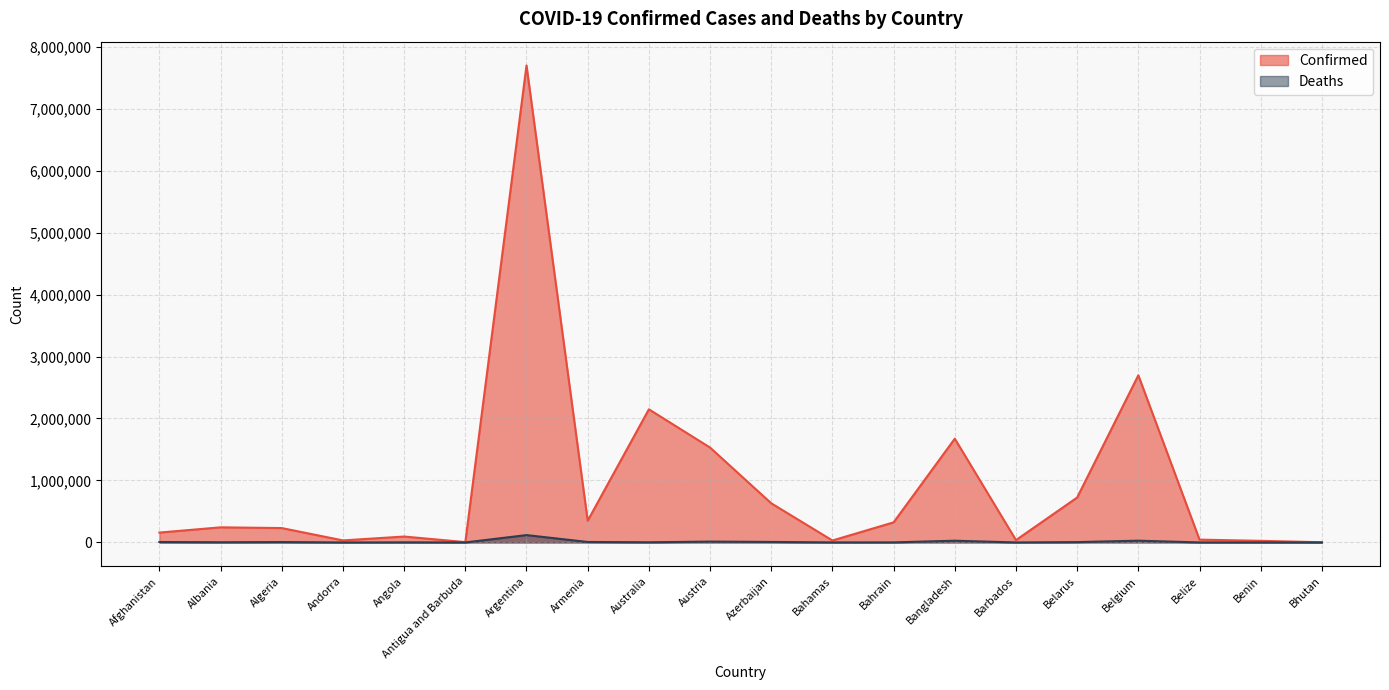

How many distinct data groups are displayed?

2